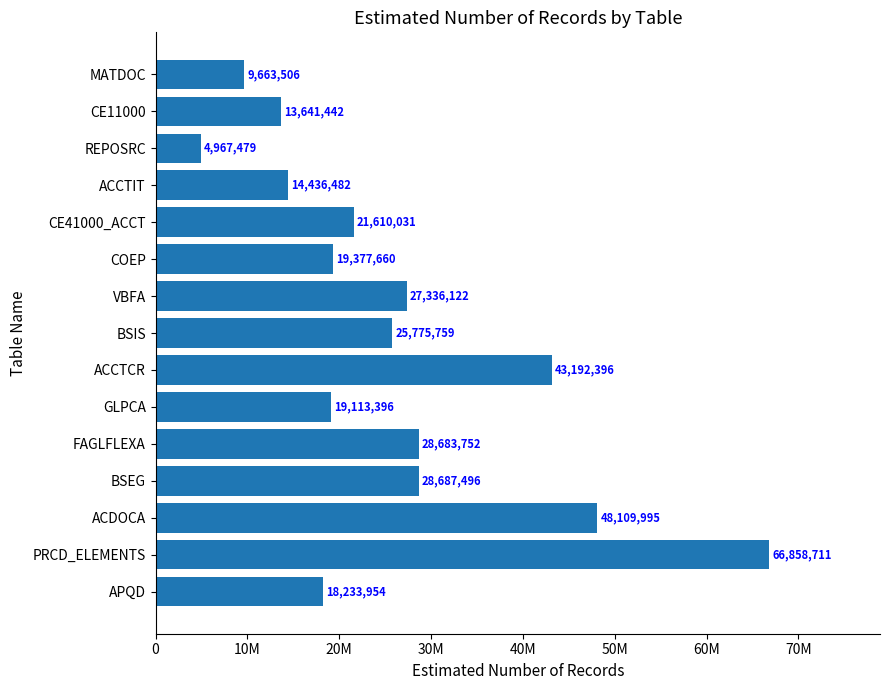

Does the chart contain any negative values?

No